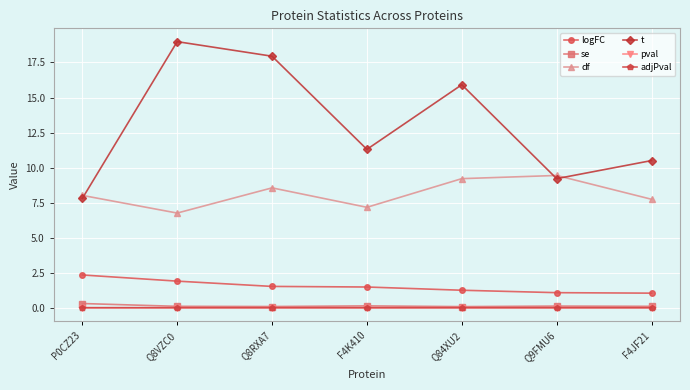

True or false: t and se intersect in this chart.

False